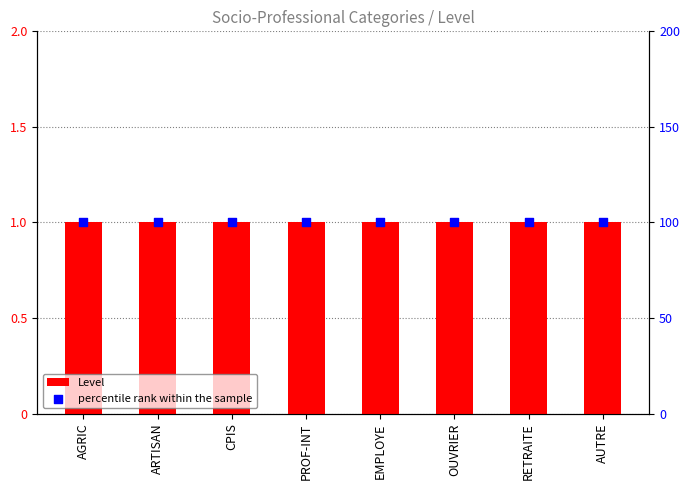

At which category is the sum across all series the highest?

AGRIC